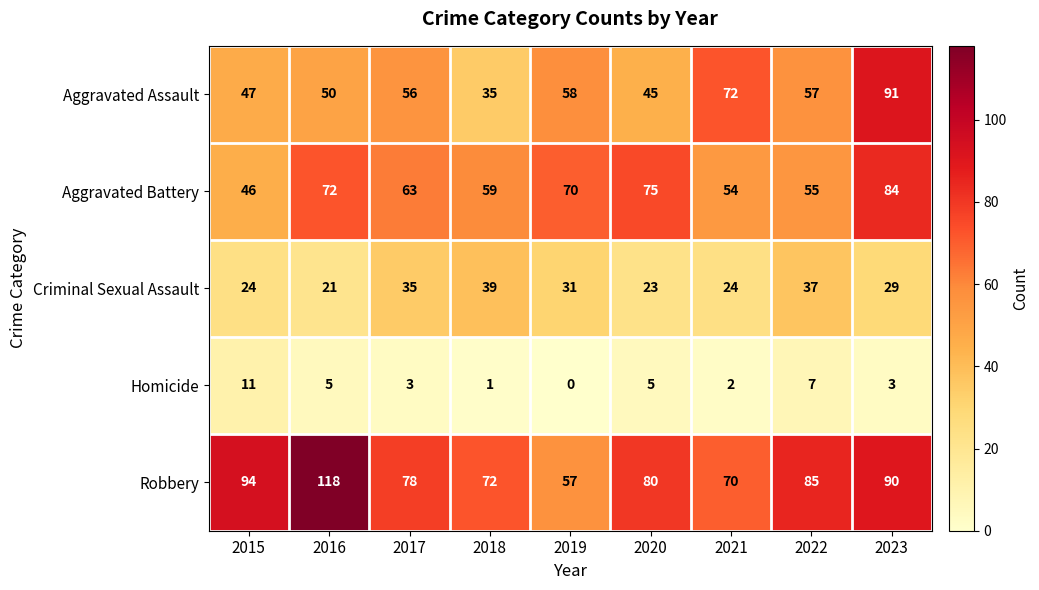

Rank the series by their maximum value, from lowest to highest.

Homicide, Criminal Sexual Assault, Aggravated Battery, Aggravated Assault, Robbery